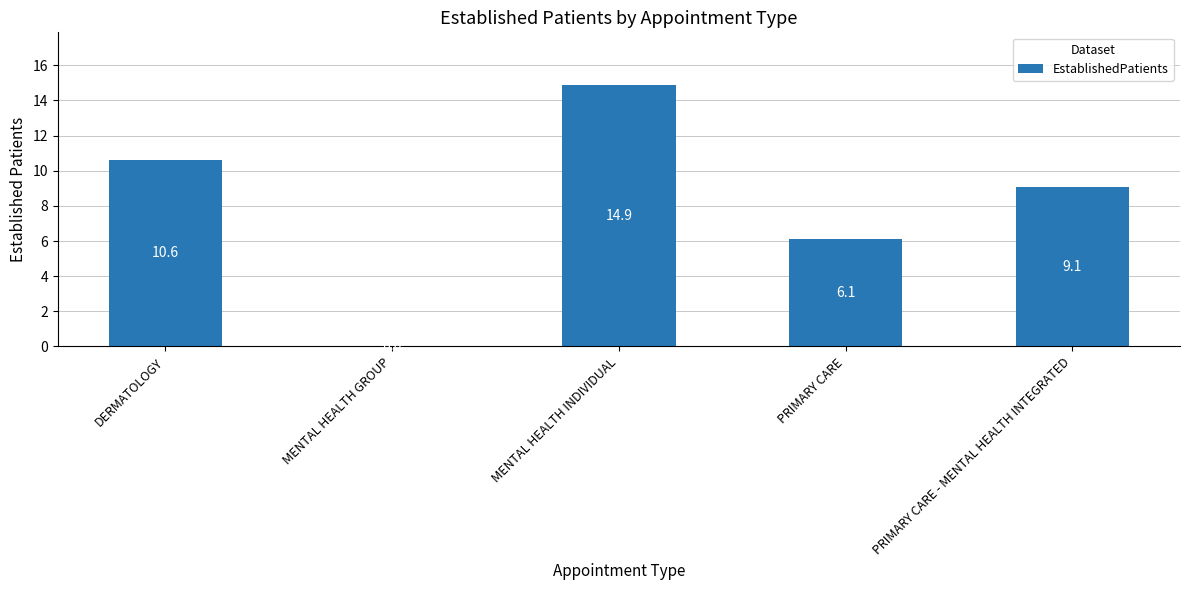

Does the chart contain stacked bars?

No